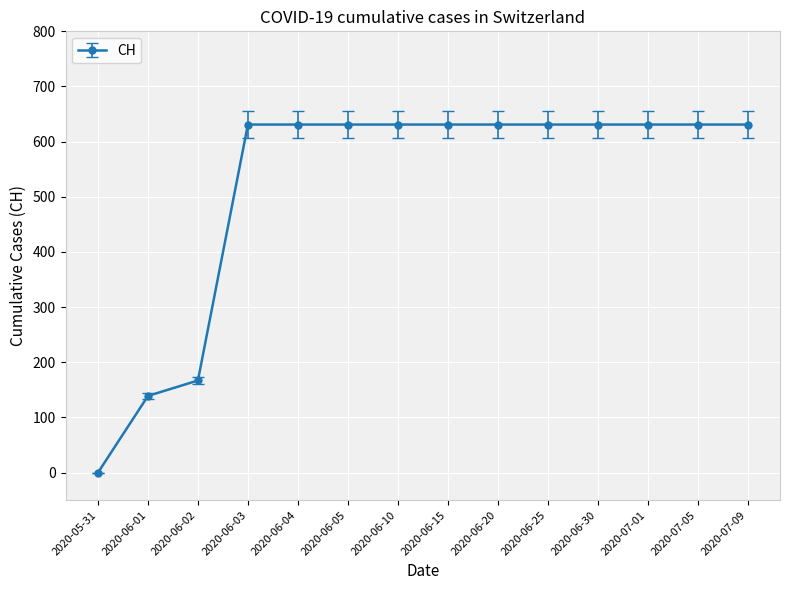

Approximately how many times larger is the value at 2020-06-20 compared to 2020-06-03?

1.0